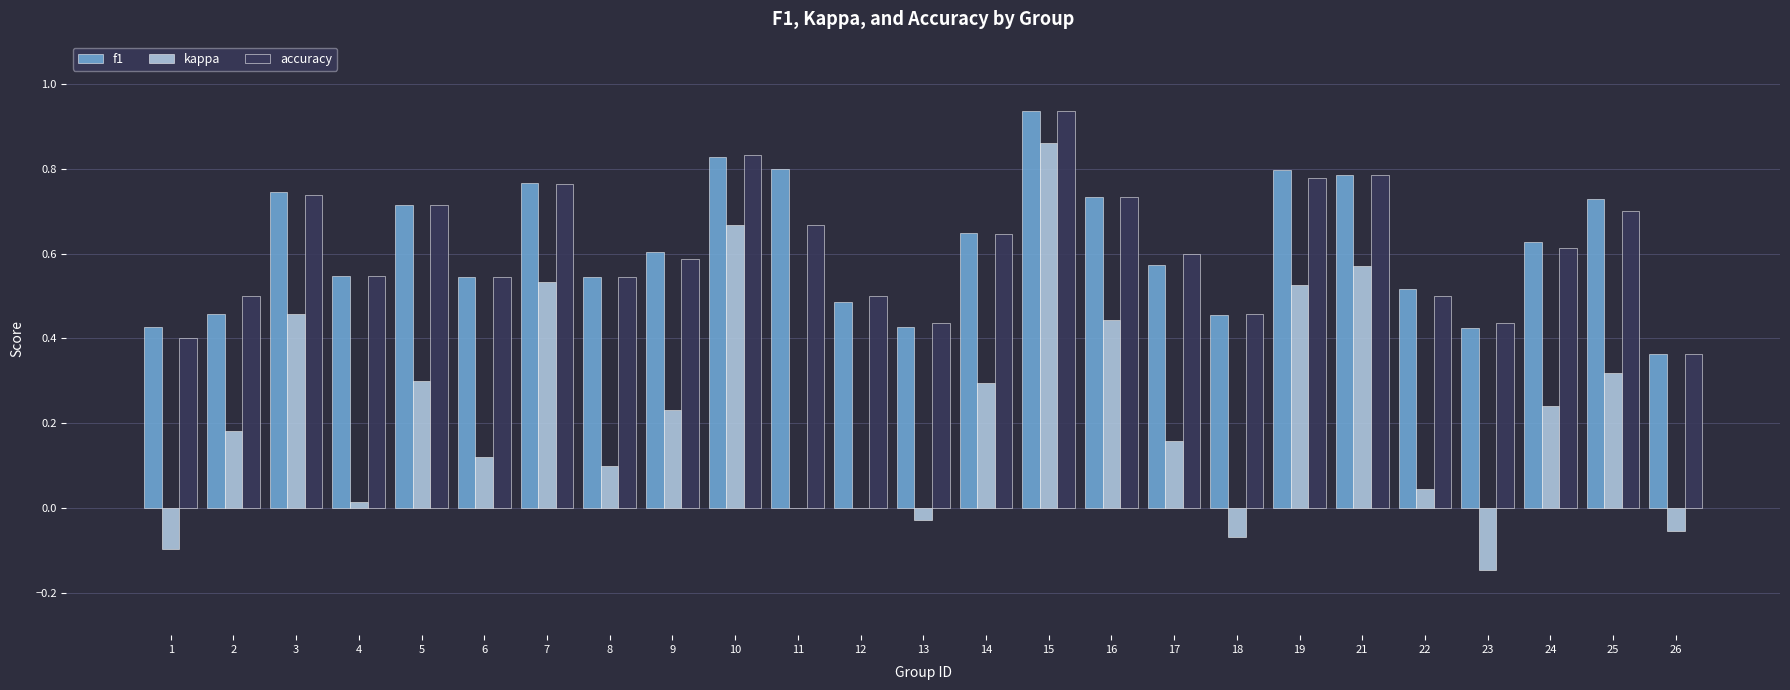

Which category has the highest value across all series?

15